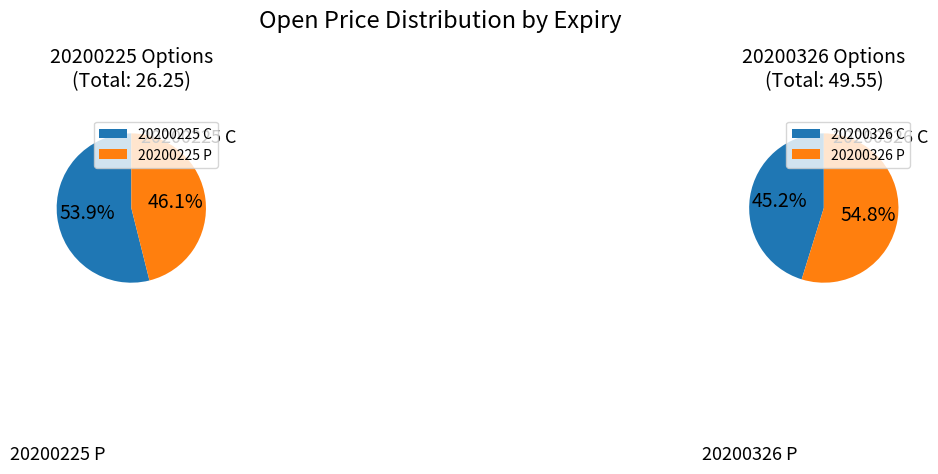

Is there a majority slice in this chart?

Yes